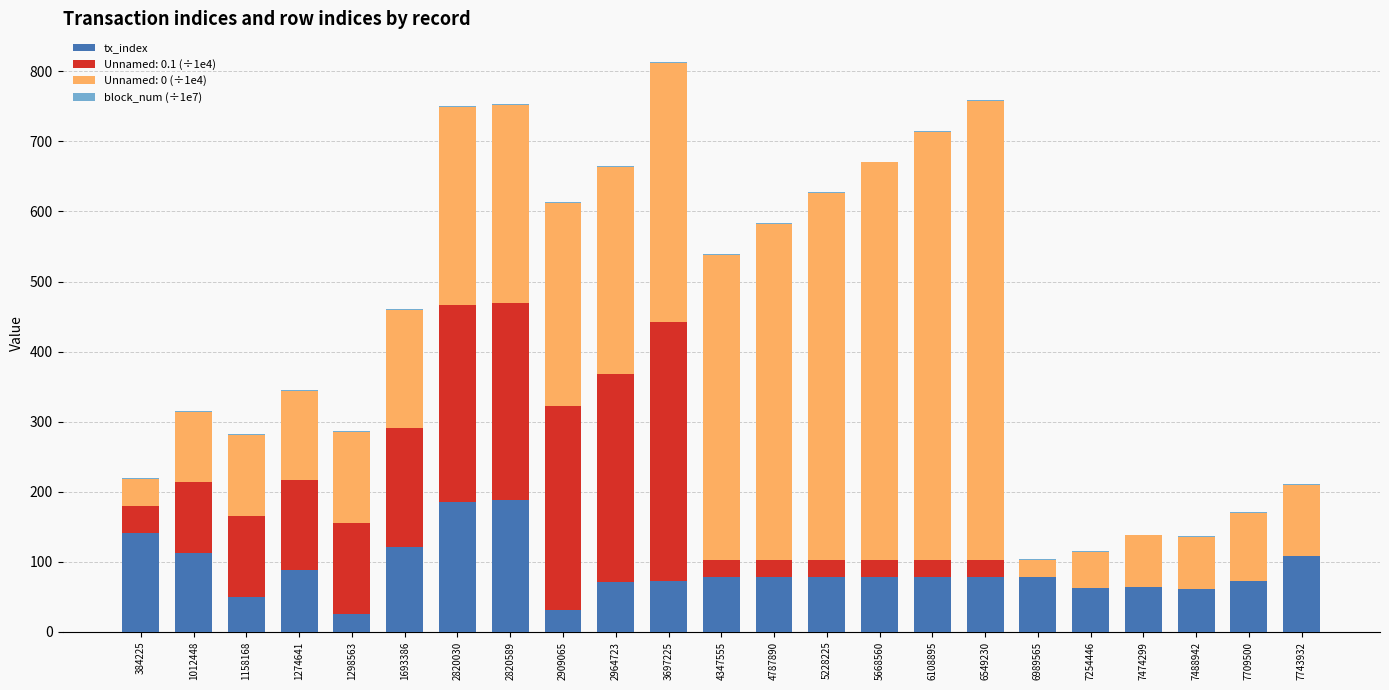

What is the maximum value for tx_index?

188.0